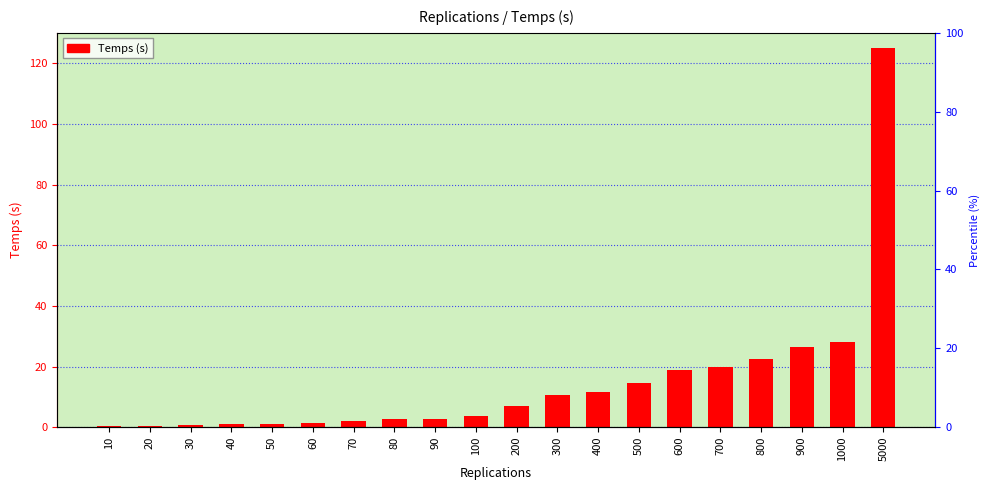

What is the ratio of the value at 200 to the value at 80?

2.4